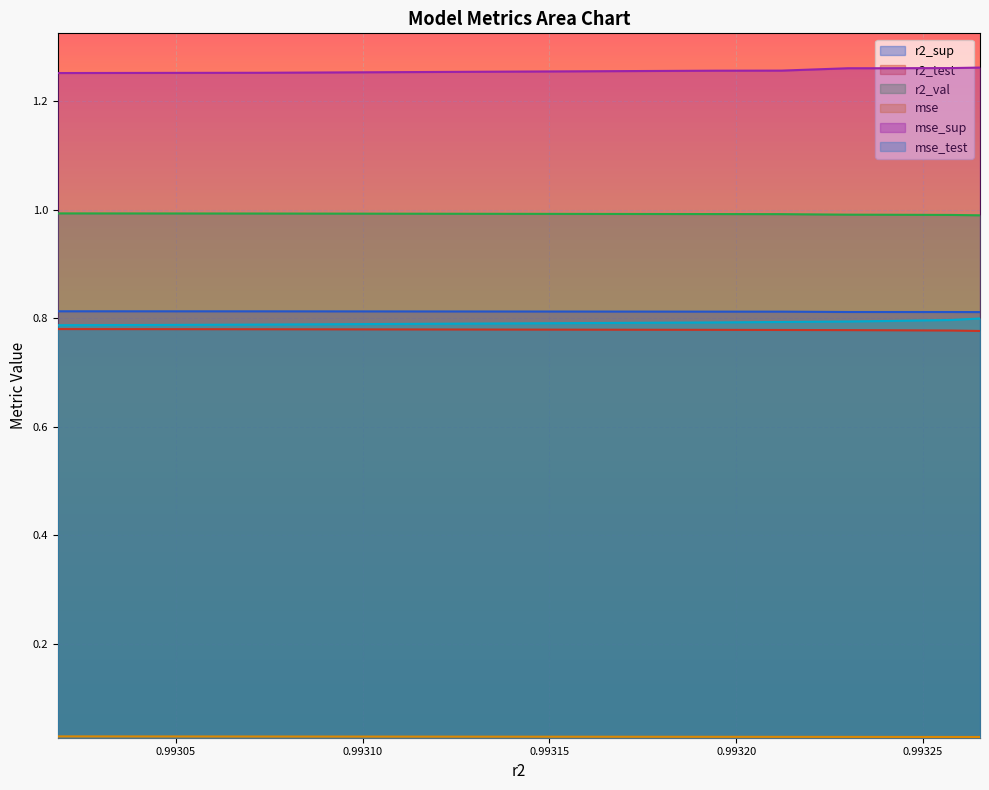

True or false: mse_test has more than 1 points higher than both neighbors.

False